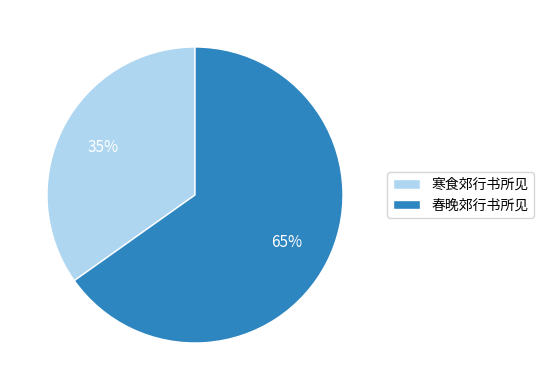

Which slice is the smallest?

寒食郊行书所见